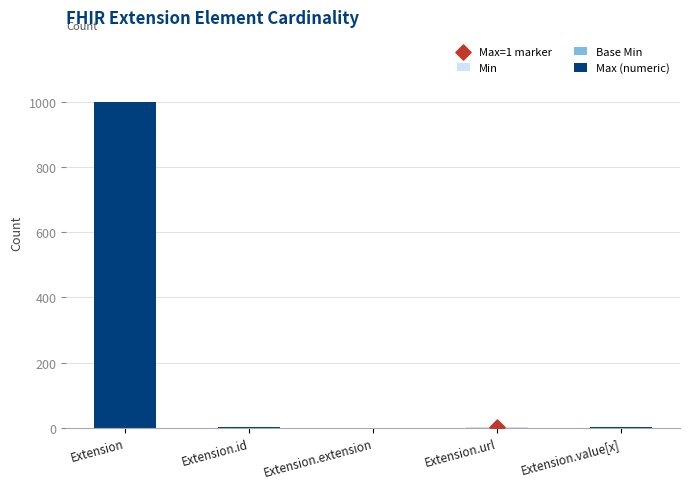

At which category is the sum across all series the highest?

Extension